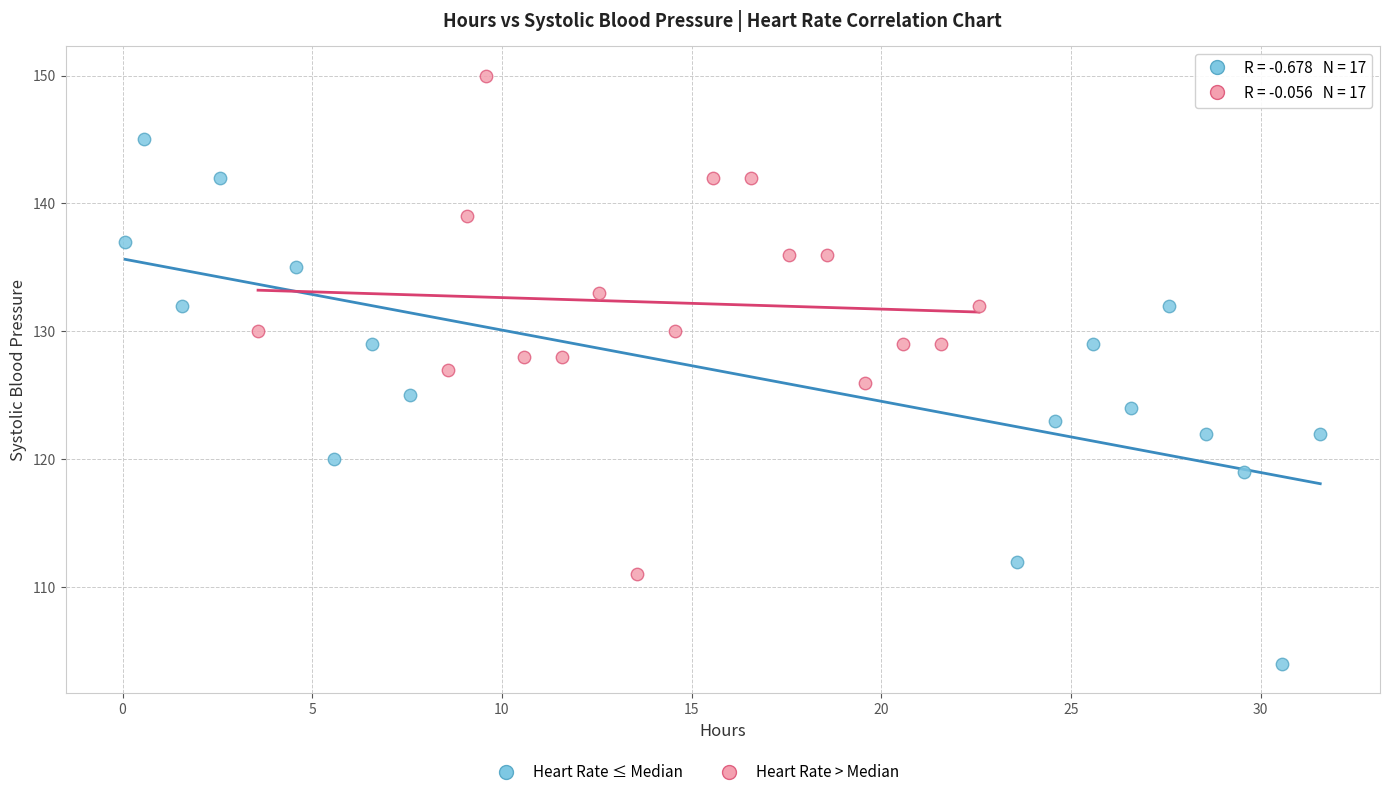

Which series reaches the minimum Y coordinate?

Heart Rate ≤ Median